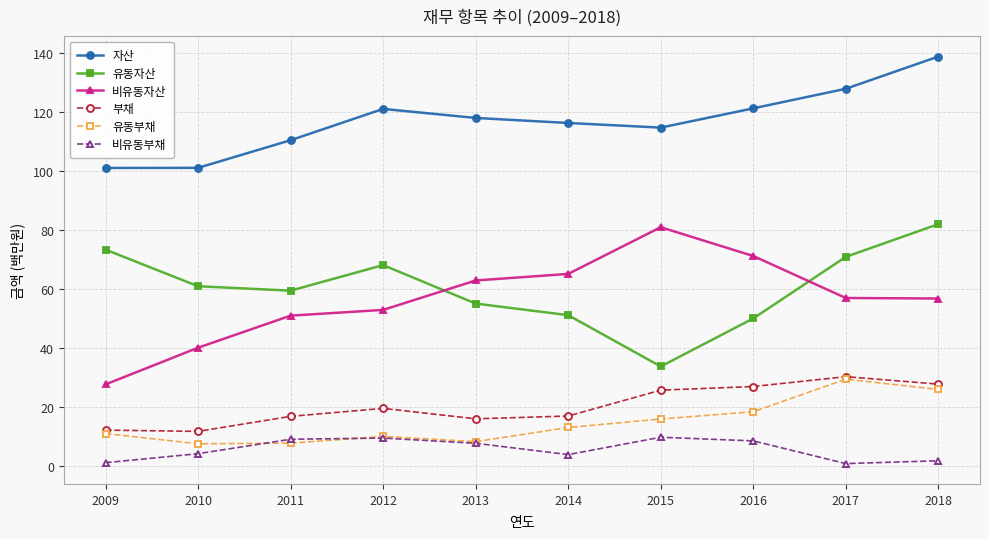

Is it true that 자산 equals 200.2 at 2012?

False